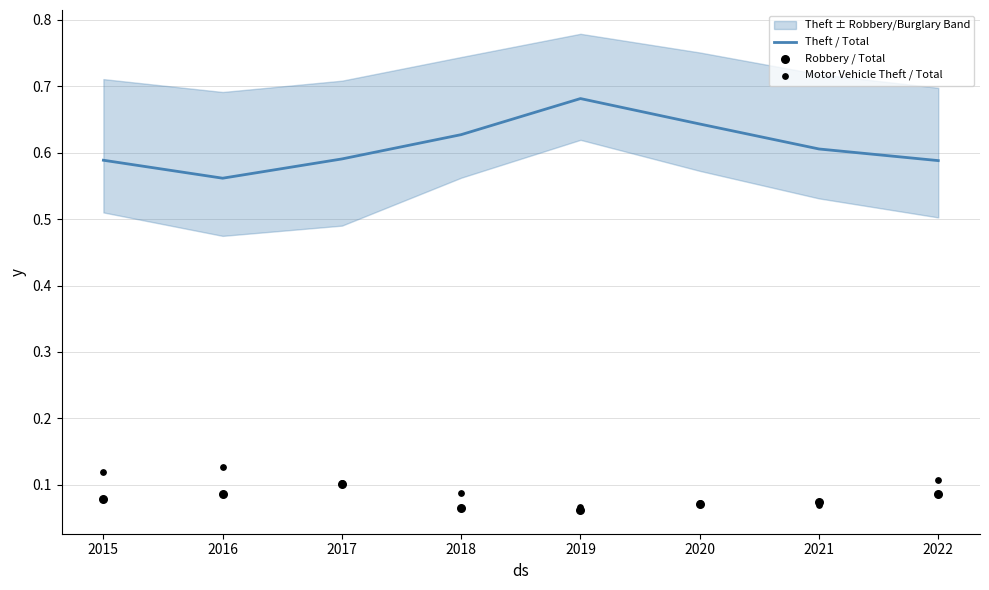

Which series has the largest Y range (max minus min)?

Theft / Total